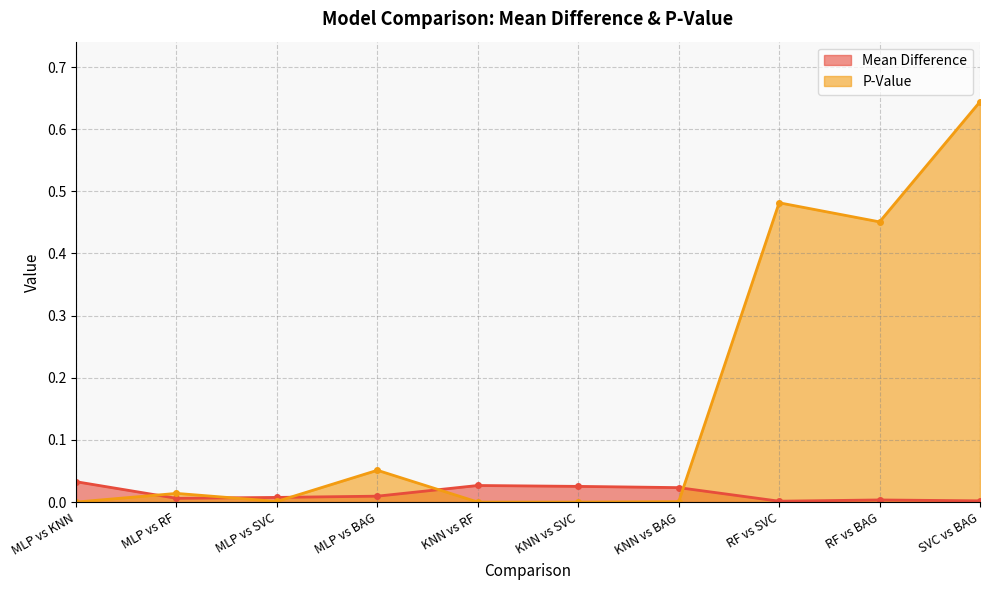

The Mean Difference series shows 0.0 at MLP vs RF. True or false?

True